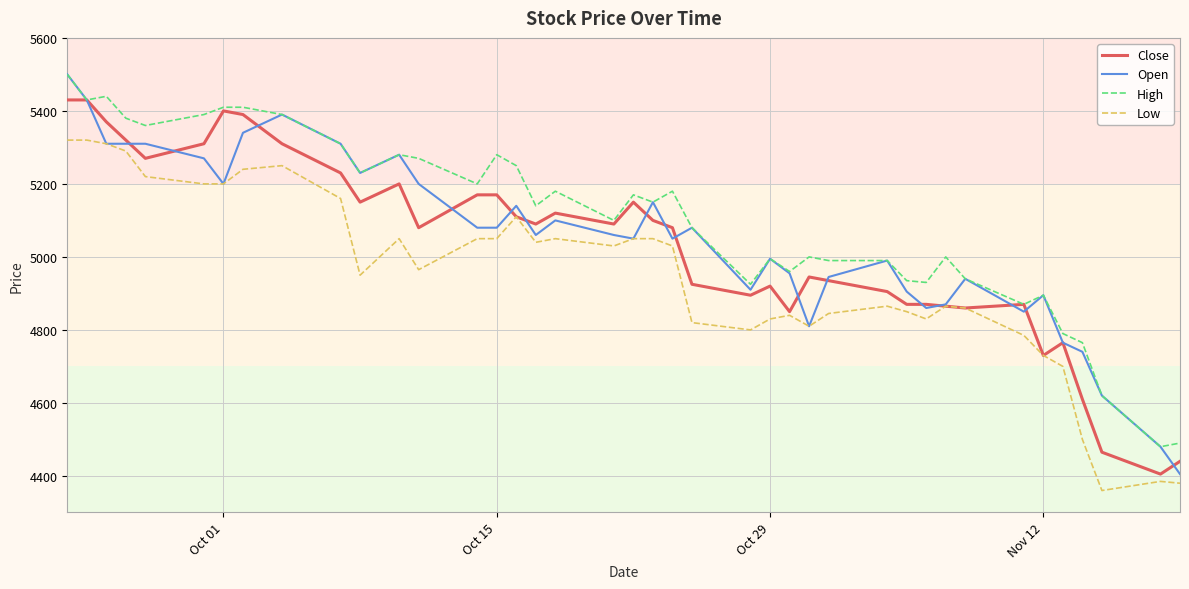

Which series has the largest total across all categories?

High